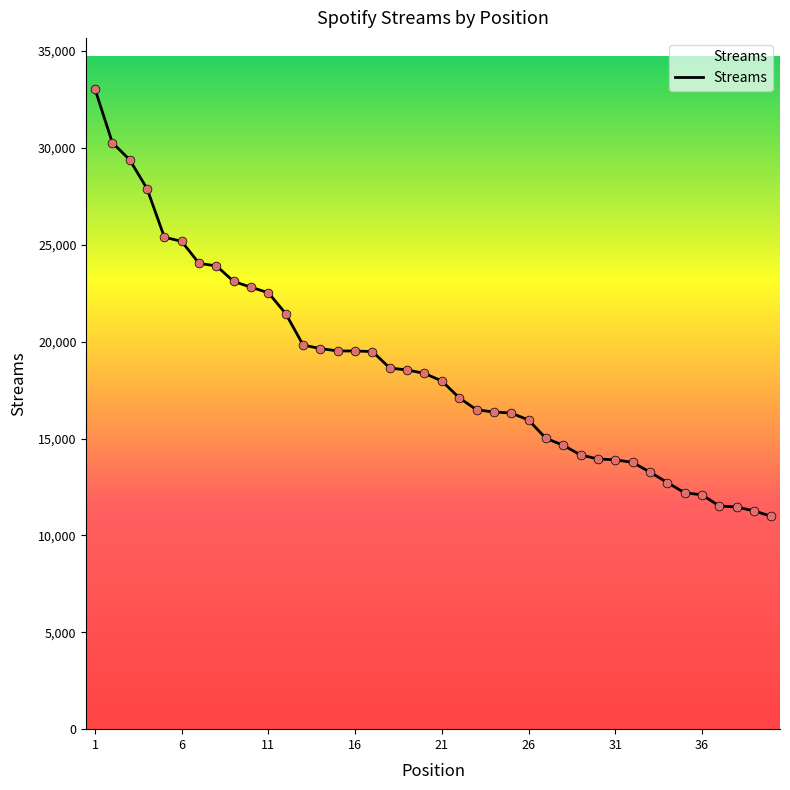

What is the maximum value shown in the chart?

33037